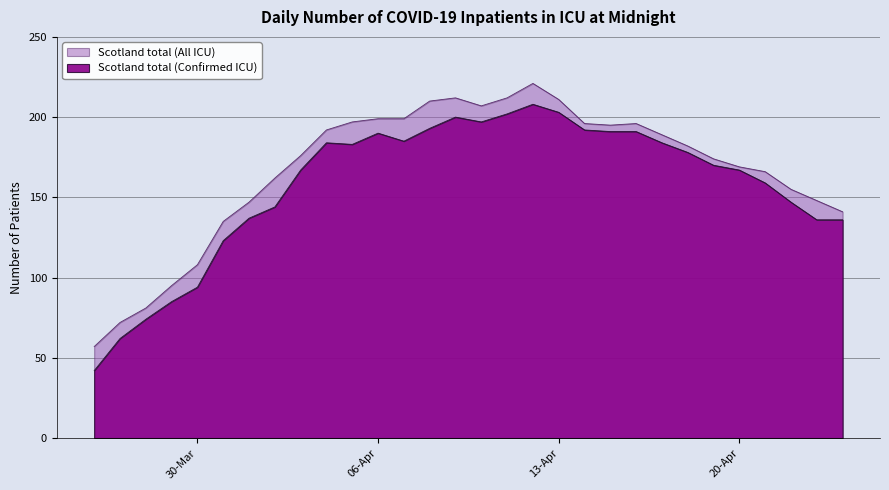

True or false: Scotland total (All ICU) and Scotland total (Confirmed ICU) cross at least once.

False